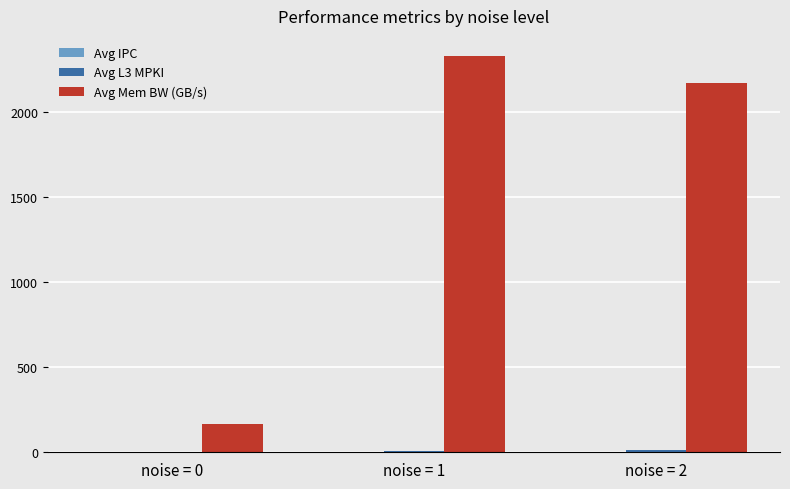

Which series changed the most between noise = 0 and noise = 1?

Avg Mem BW (GB/s)